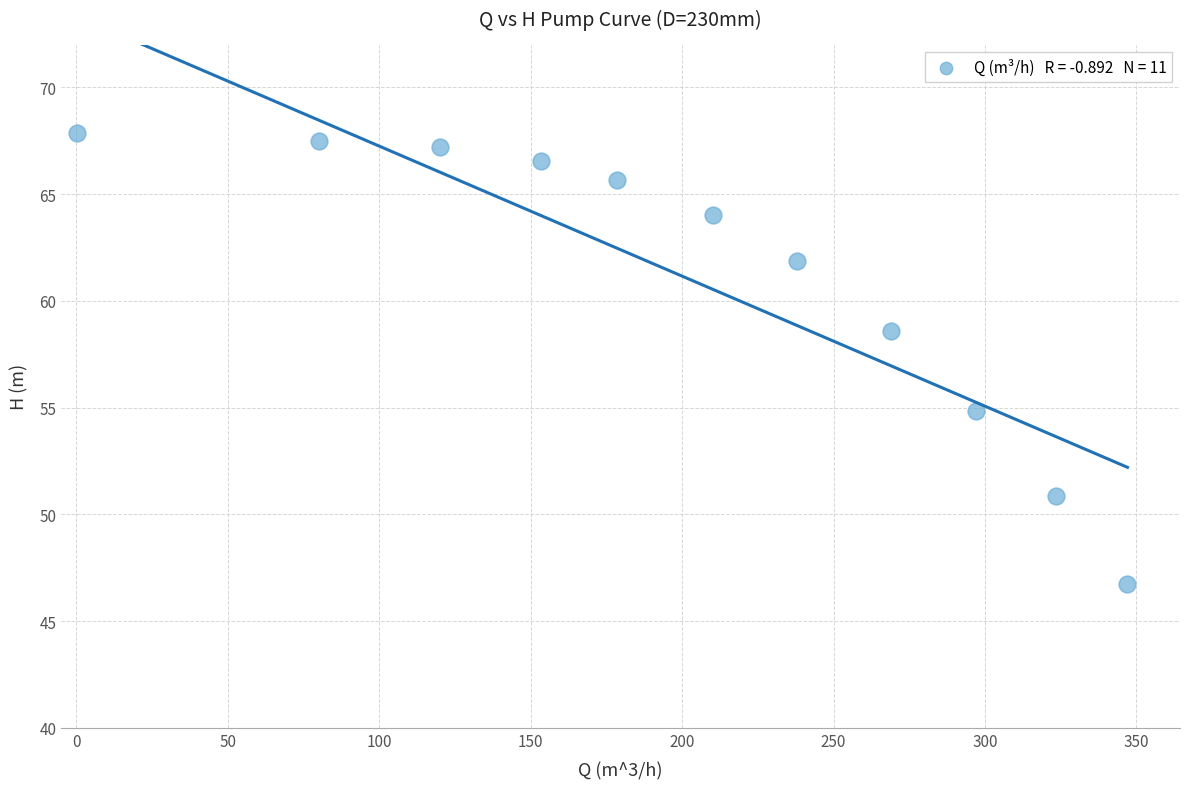

What Y value in the scatter plot is closest to 57?

58.6